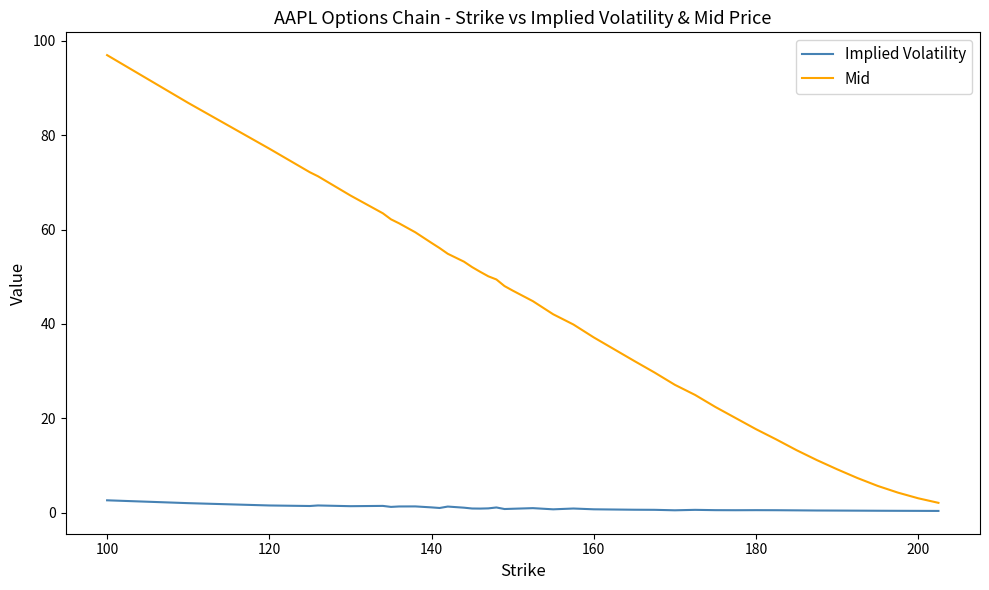

Which series has the largest total across all categories?

Mid